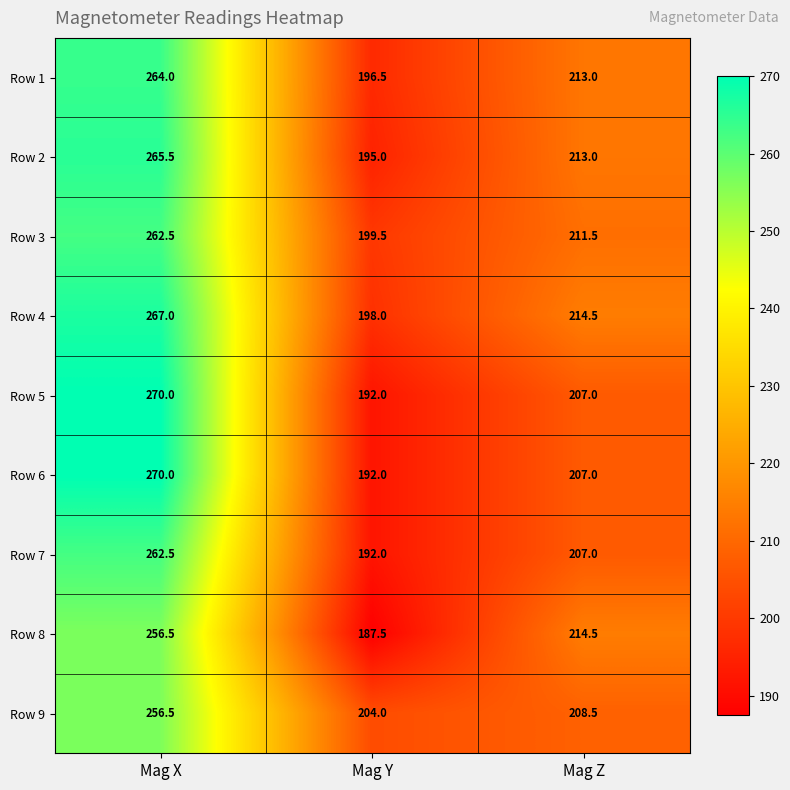

What is the average value of the Row 2 series?

224.5